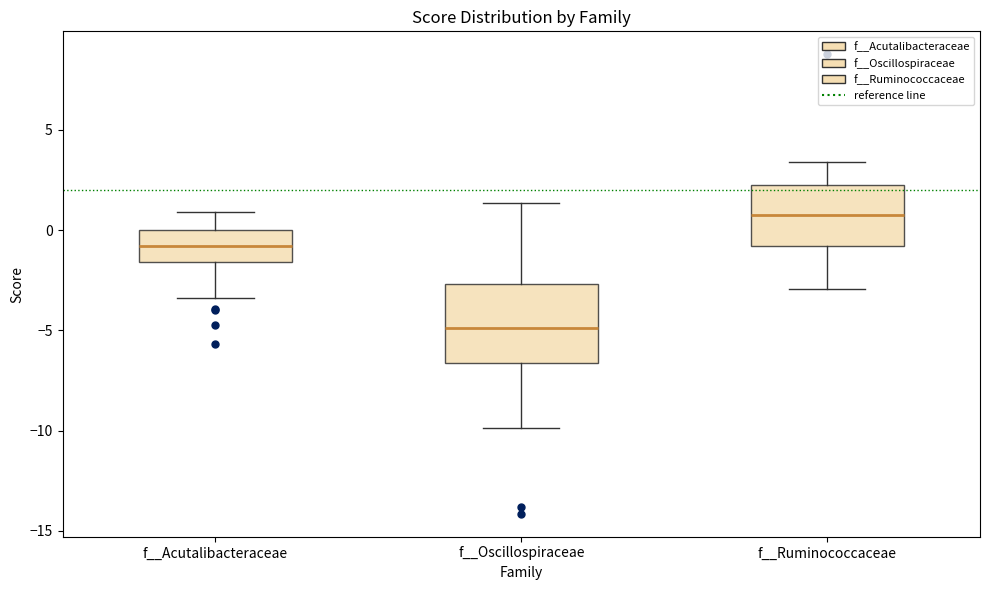

Reading left to right, transcribe this box plot: for each box, give where its median line is, the range the box spans, and where its two whiskers end, as read against the y-axis. The values are not printed on the chart, so give them approximately, as read against the axis.

f__Acutalibacteraceae: median -1.0, box -1.5 to 0.0, whiskers -3.5 to 1.0
f__Oscillospiraceae: median -5.0, box -6.5 to -2.5, whiskers -10.0 to 1.5
f__Ruminococcaceae: median 1.0, box -1.0 to 2.0, whiskers -3.0 to 3.5